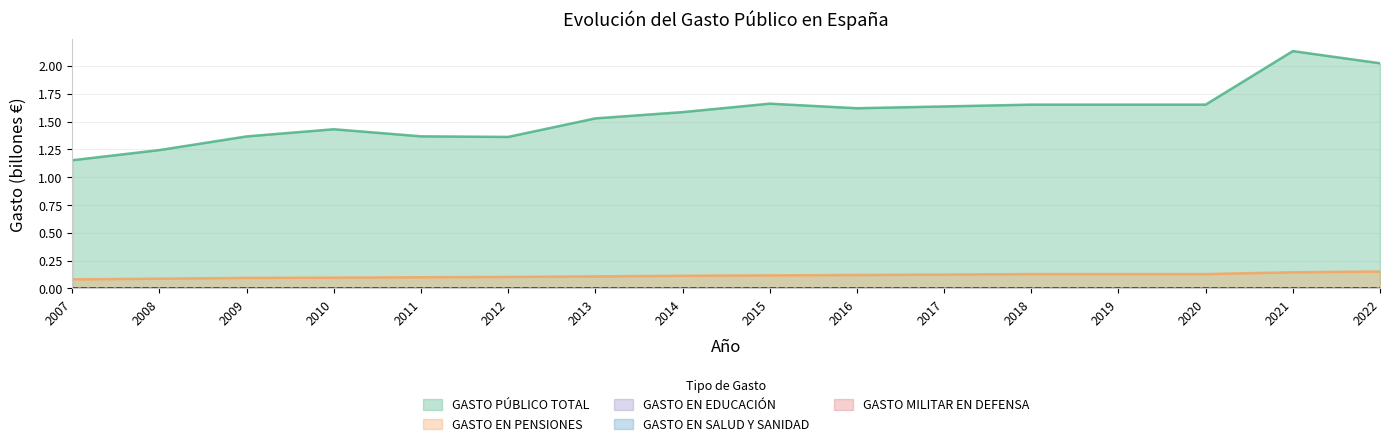

How many interior local valleys does the GASTO MILITAR EN DEFENSA series have?

2